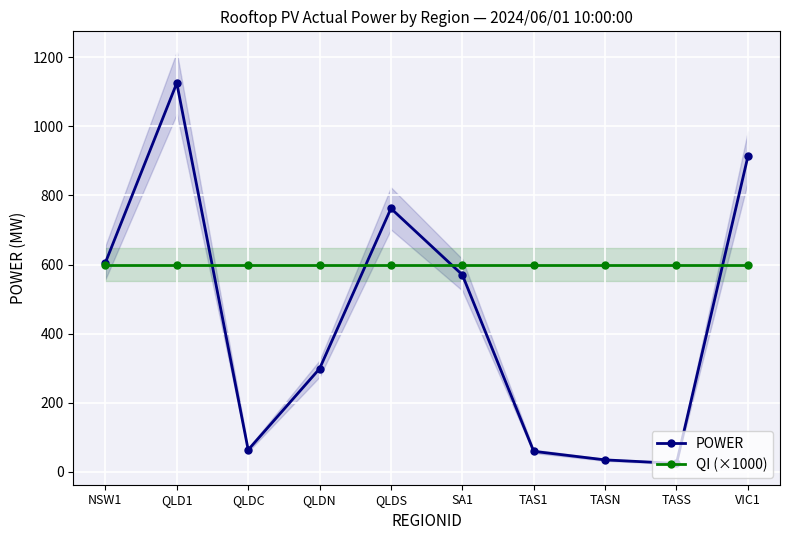

What is the difference between the highest and lowest values at QLD1?

525.1